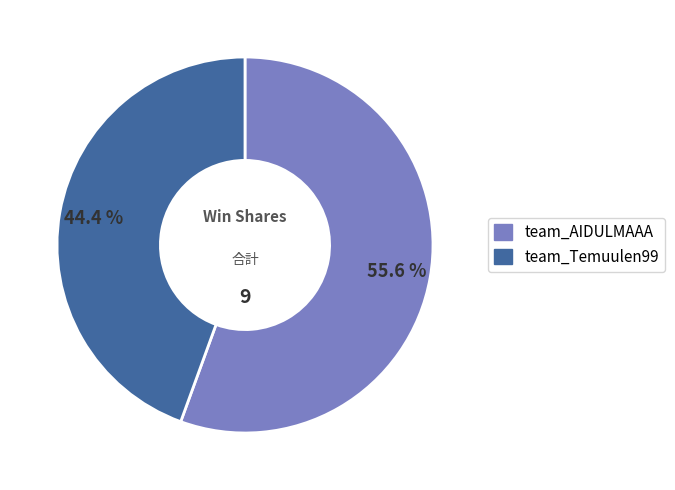

Which has a higher value, team_Temuulen99 or team_AIDULMAAA?

team_AIDULMAAA